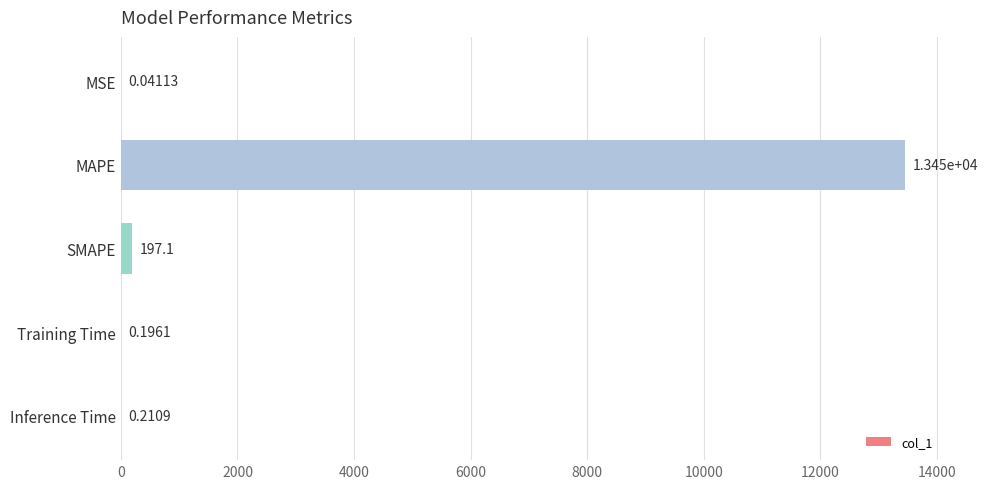

Does the chart contain stacked bars?

No